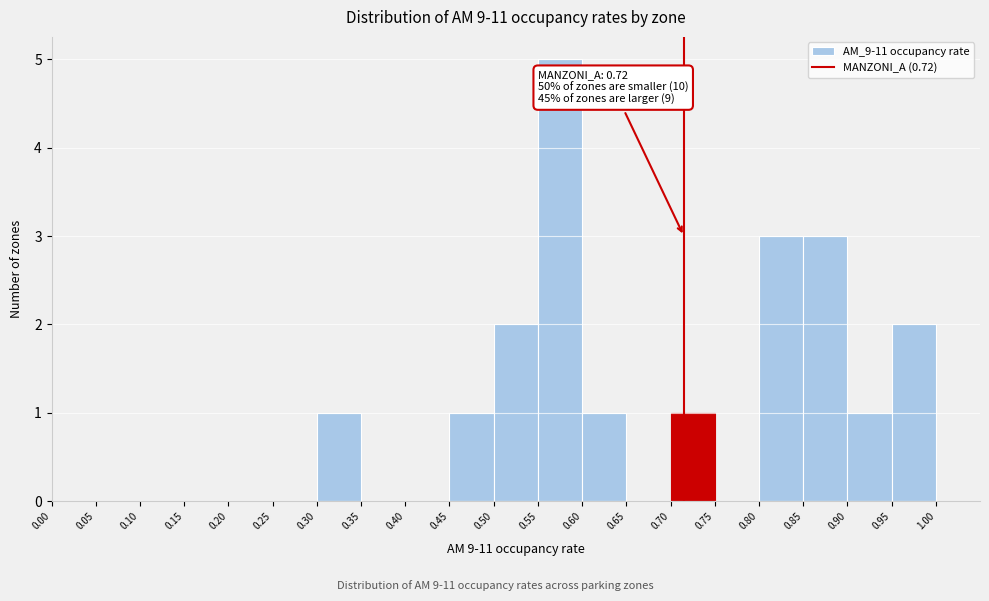

Which range on the x-axis has the tallest bar?

0.55 to 0.60